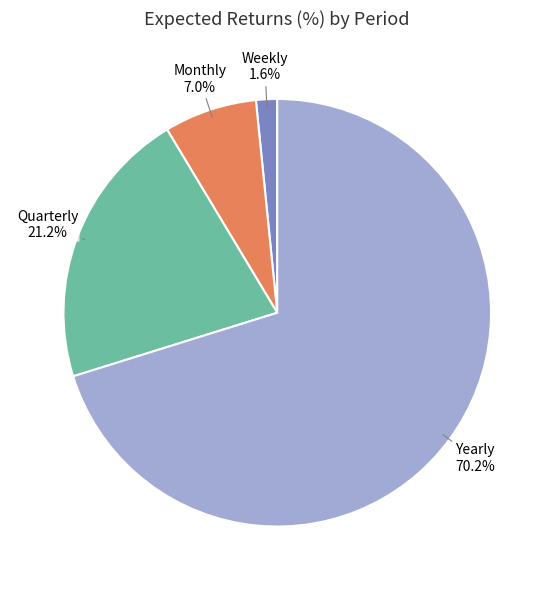

True or false: Monthly accounts for 1% of the total.

False